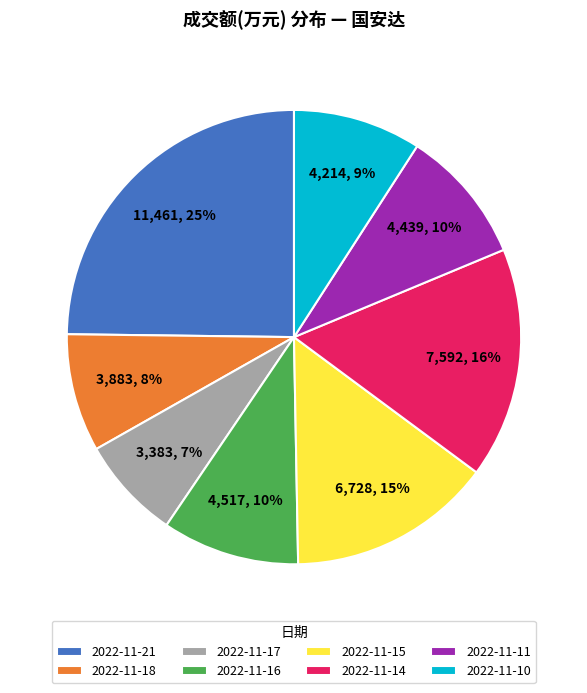

Which slice is the smallest?

2022-11-17